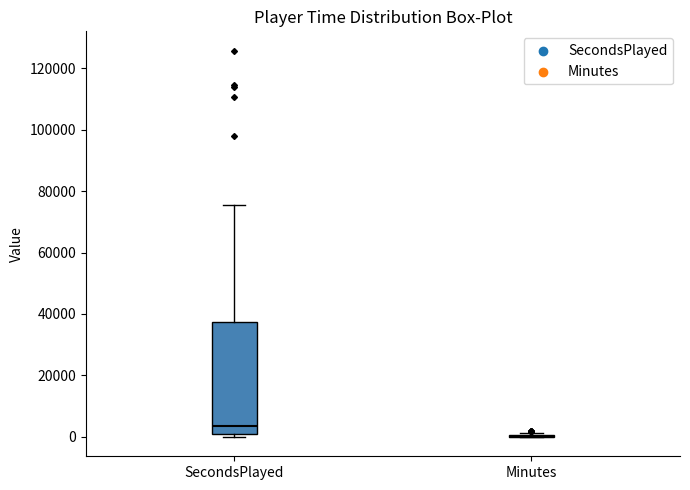

Reading left to right, transcribe this box plot: for each box, give where its median line is, the range the box spans, and where its two whiskers end, as read against the y-axis. The values are not printed on the chart, so give them approximately, as read against the axis.

SecondsPlayed: median 4000, box 2000 to 38000, whiskers 0 to 76000
Minutes: box collapsed to a line at 0, whiskers 0 to 2000